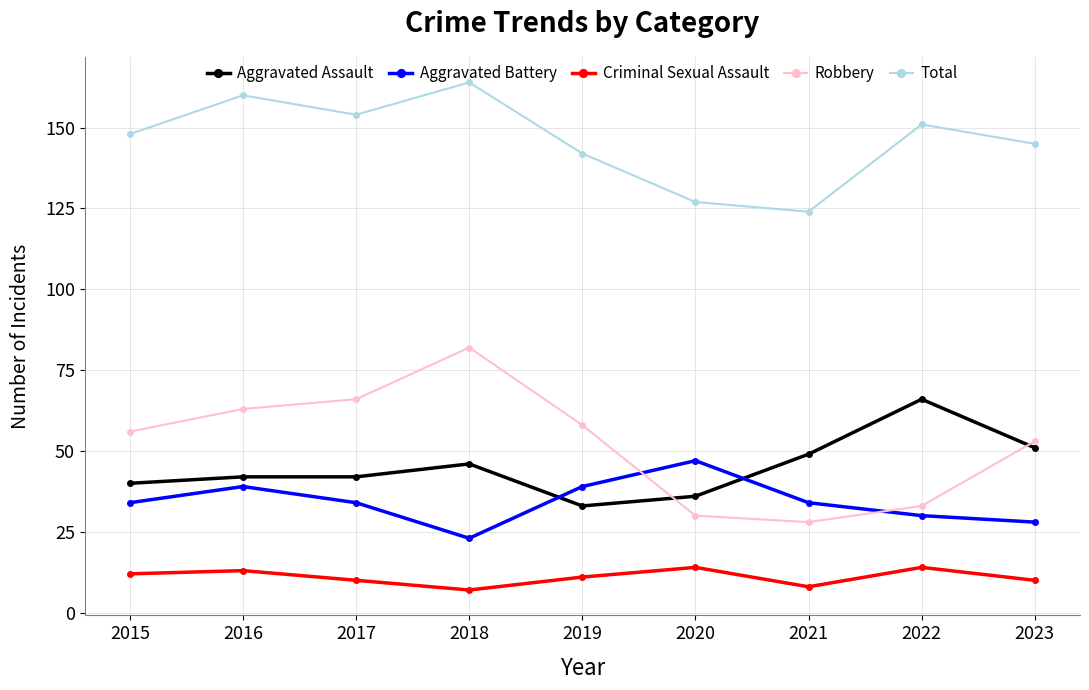

What is the spread (max minus min) of values at 2023?

135